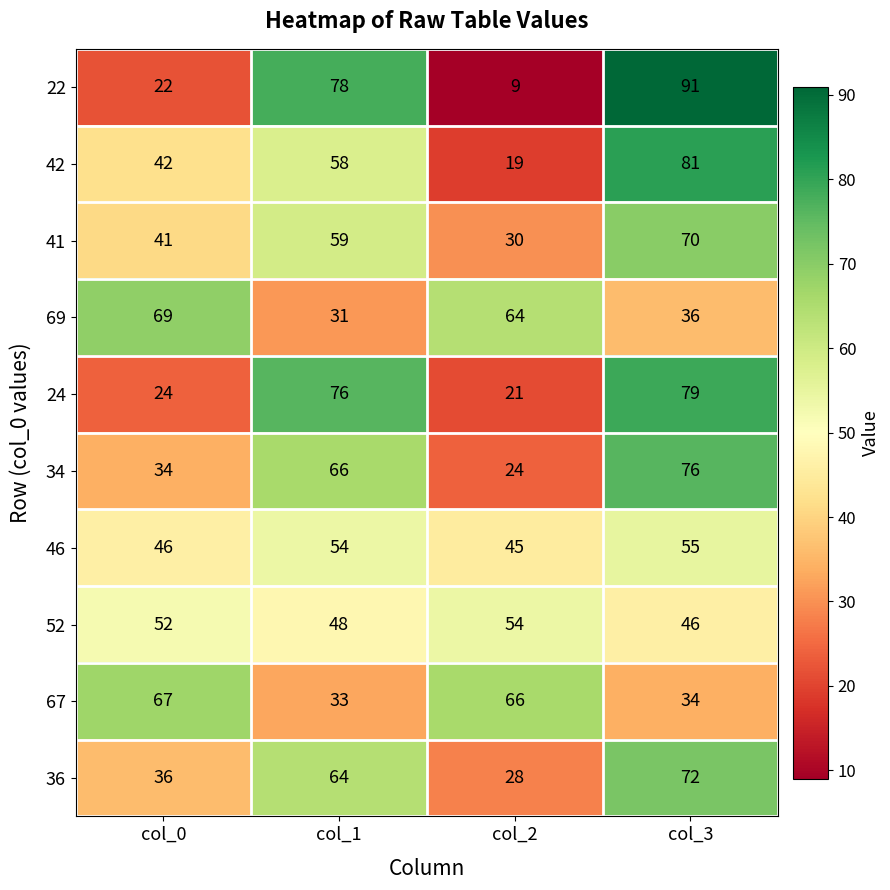

Read the 34 value at col_3, to the nearest 10.

80